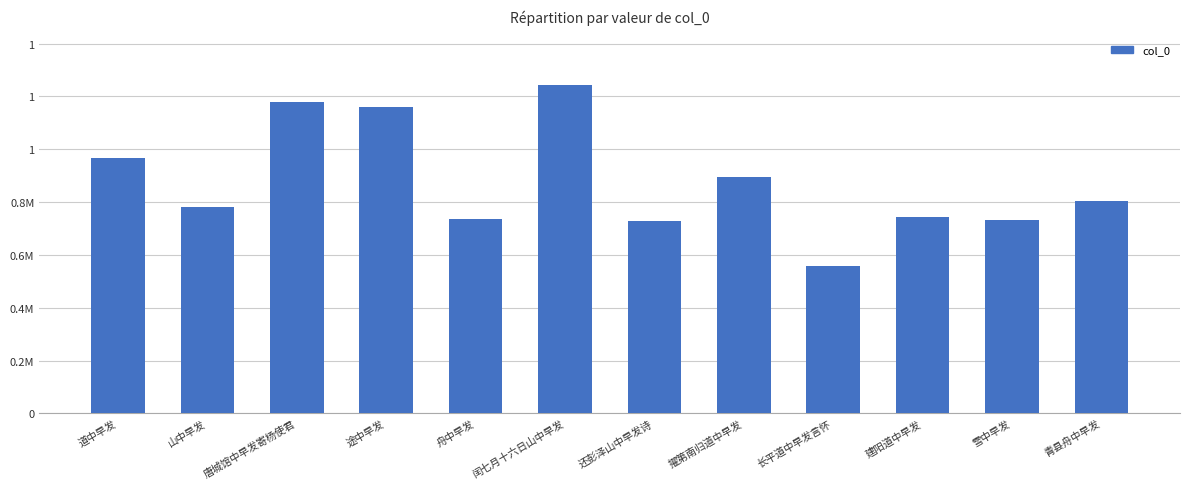

Are the bars horizontal?

No